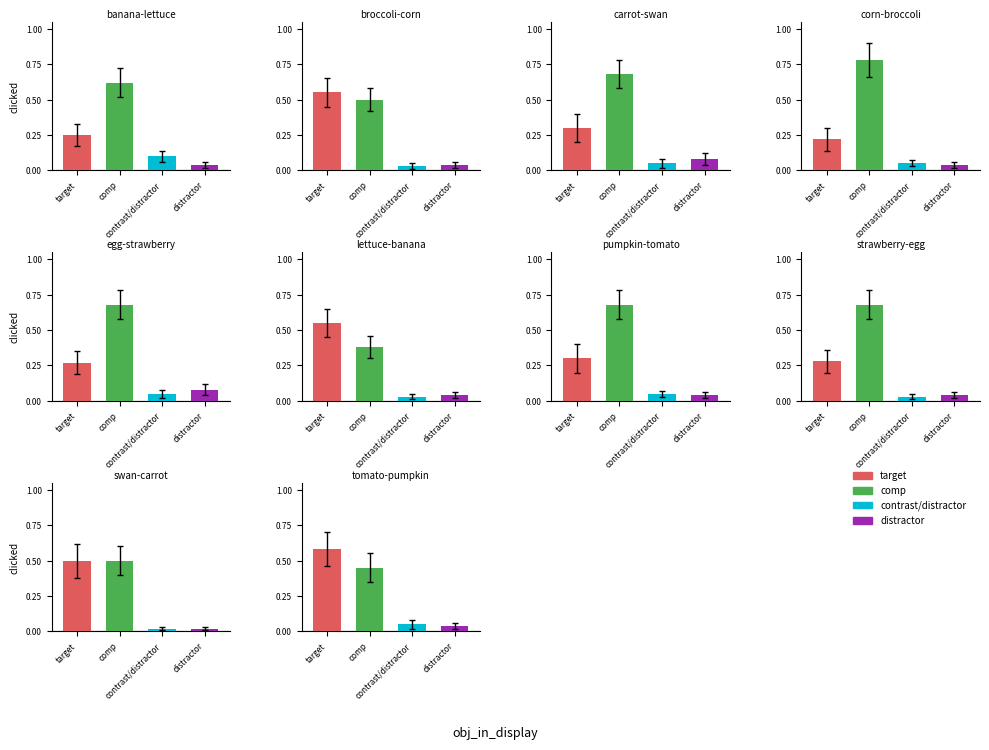

Which series changed the most between 7 and 9?

target